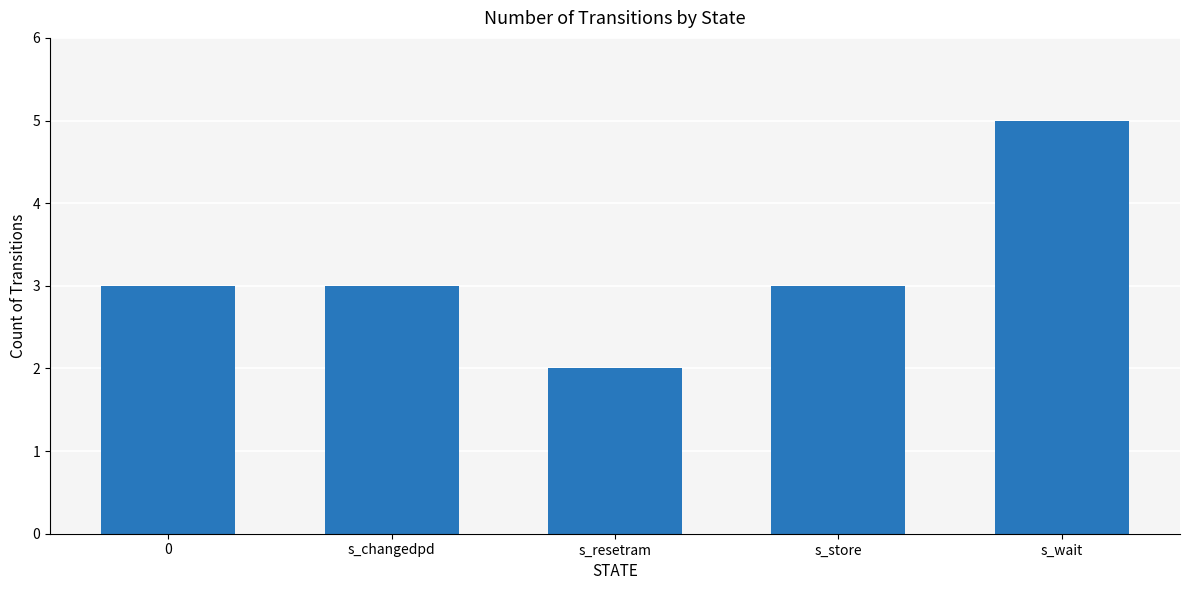

What is the value of the 5th bar from the left?

5